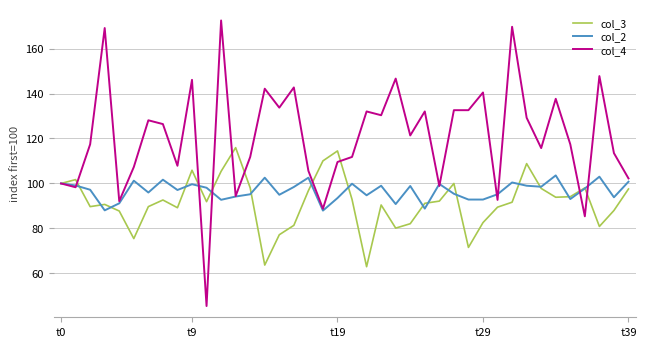

Which series has the largest total across all categories?

col_4